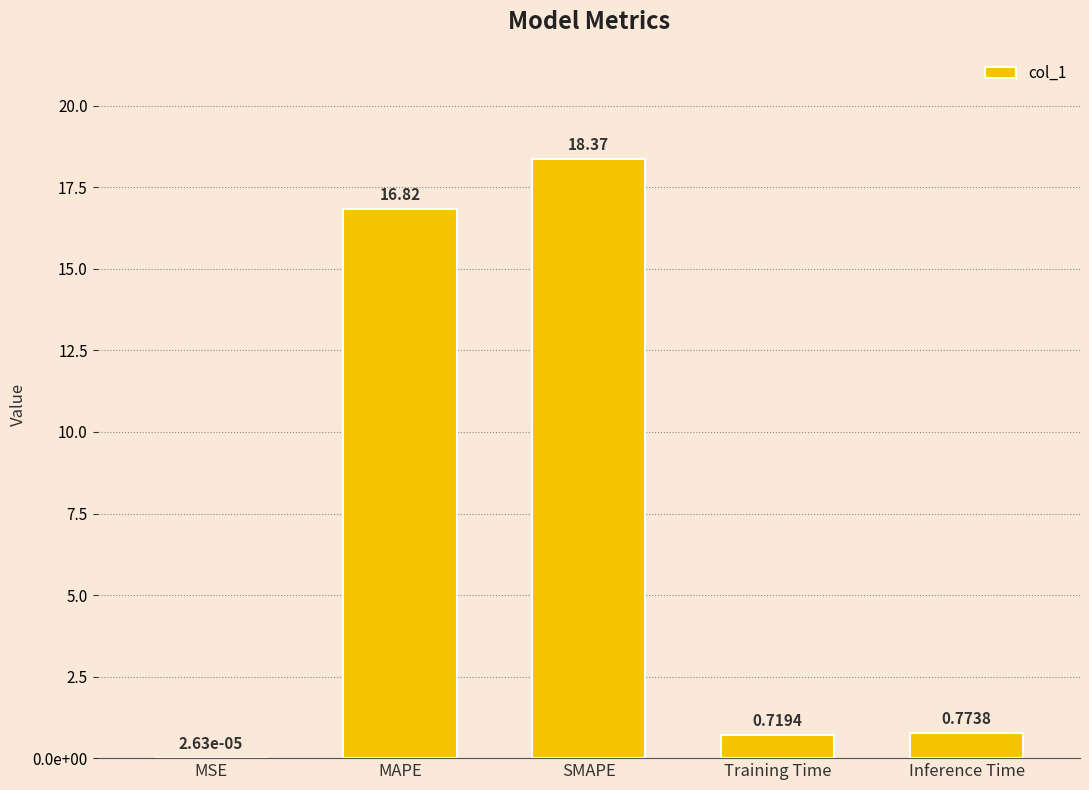

The chart shows a value of 16.8 at MAPE. True or false?

True